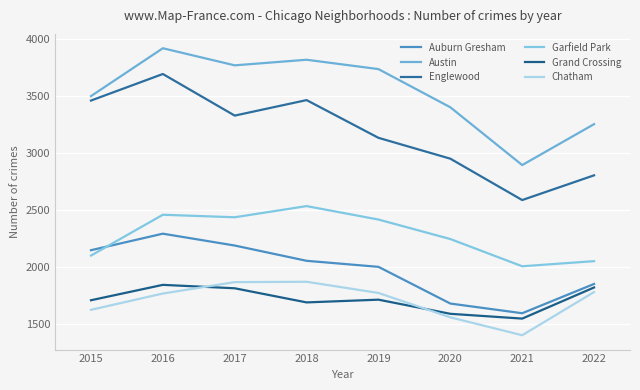

What is the total value across all series at 2021?

12011